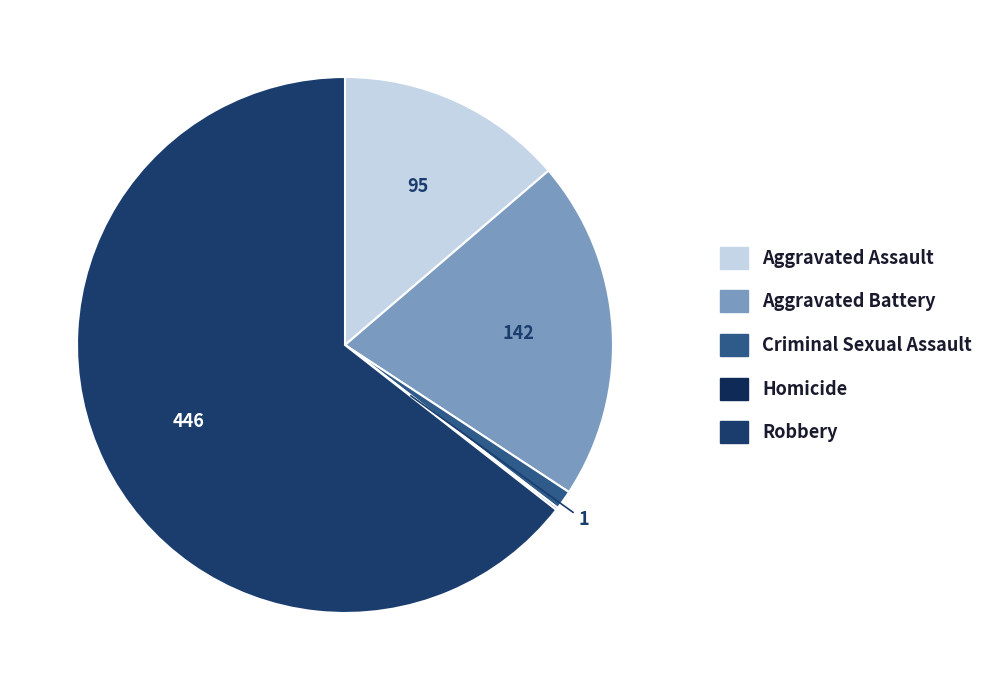

True or false: Aggravated Assault accounts for 14% of the total.

True